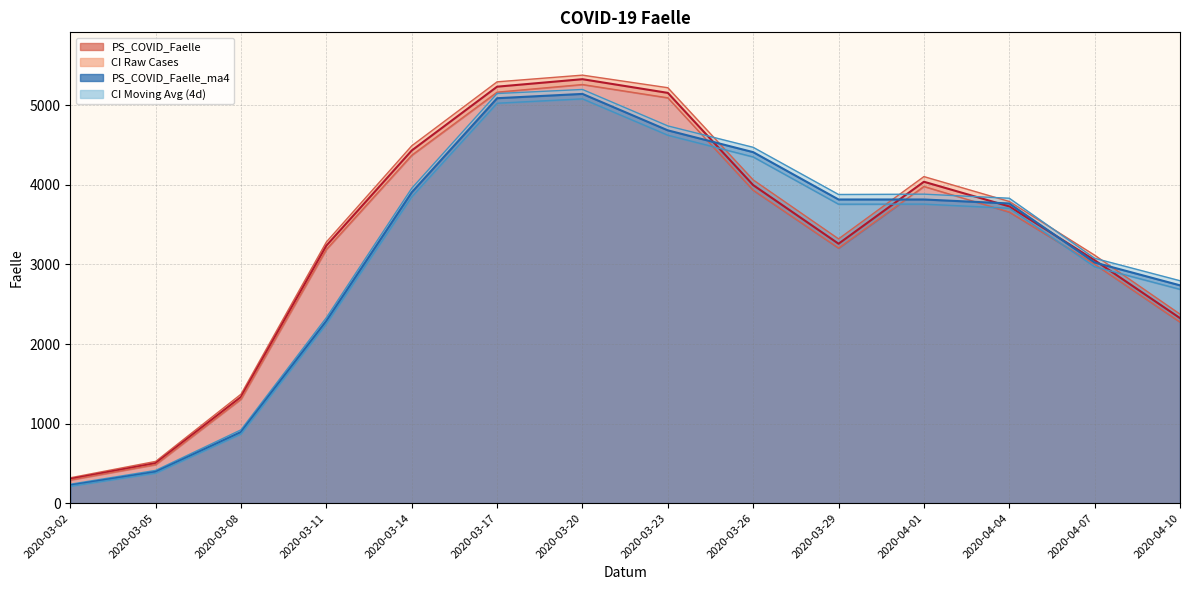

What is the difference between the maximum and second lowest values in the PS_COVID_Faelle_ma4 series?

4750